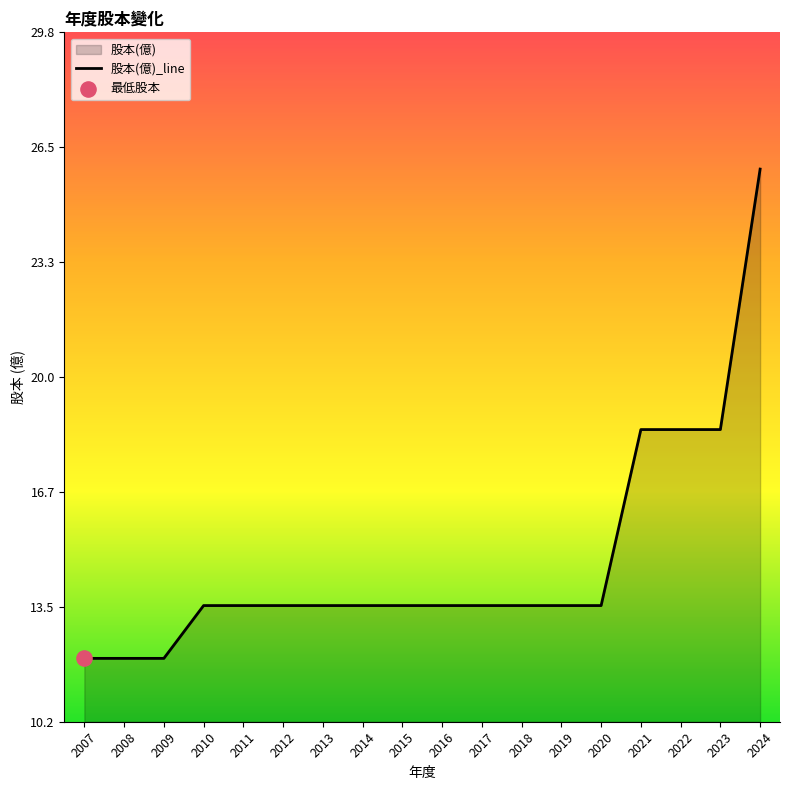

Between 2007 and 2014, which is larger?

2014